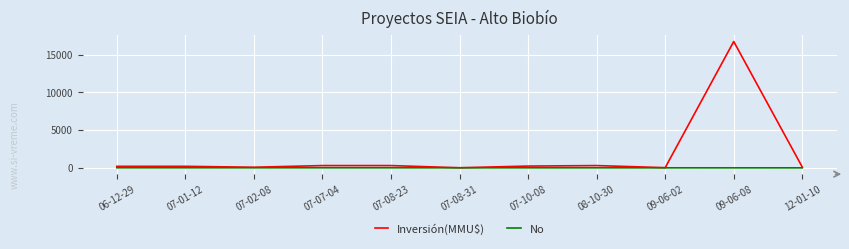

True or false: Inversión(MMU$) has a value of 10 at 07-08-31.

True